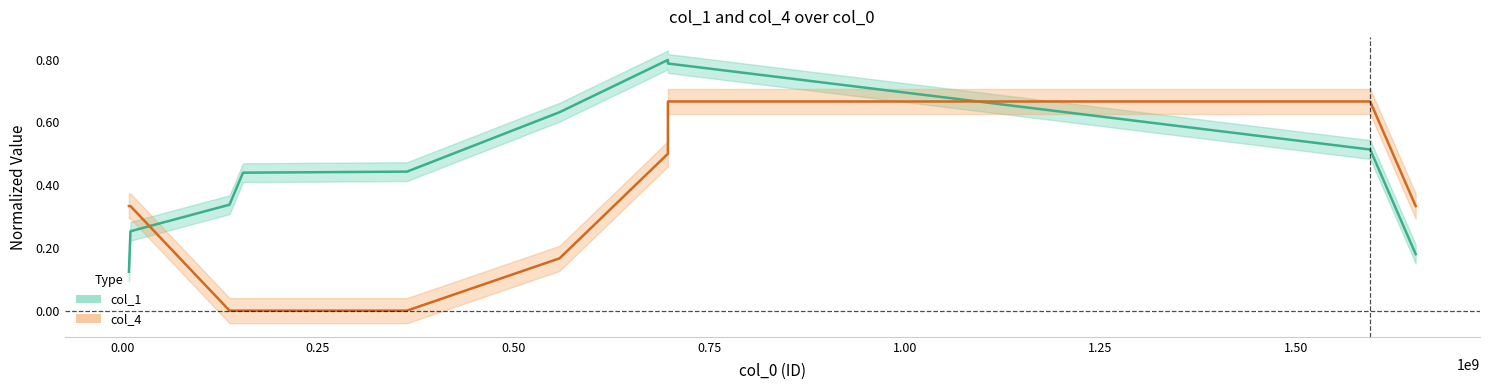

The value of col_4 line at 1.00 is 0.3. True or false?

False